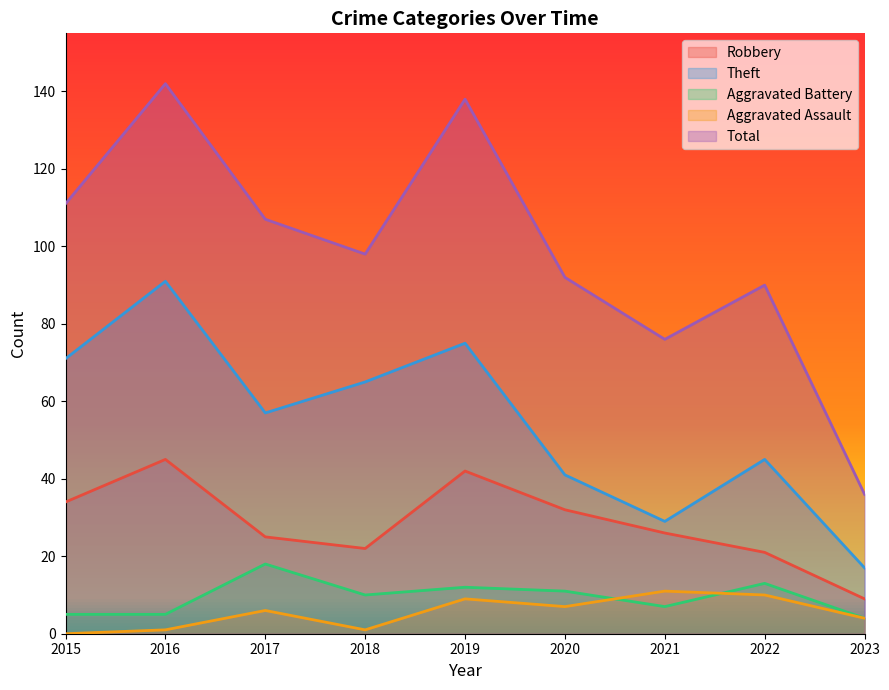

How many categories are shown in the chart?

9